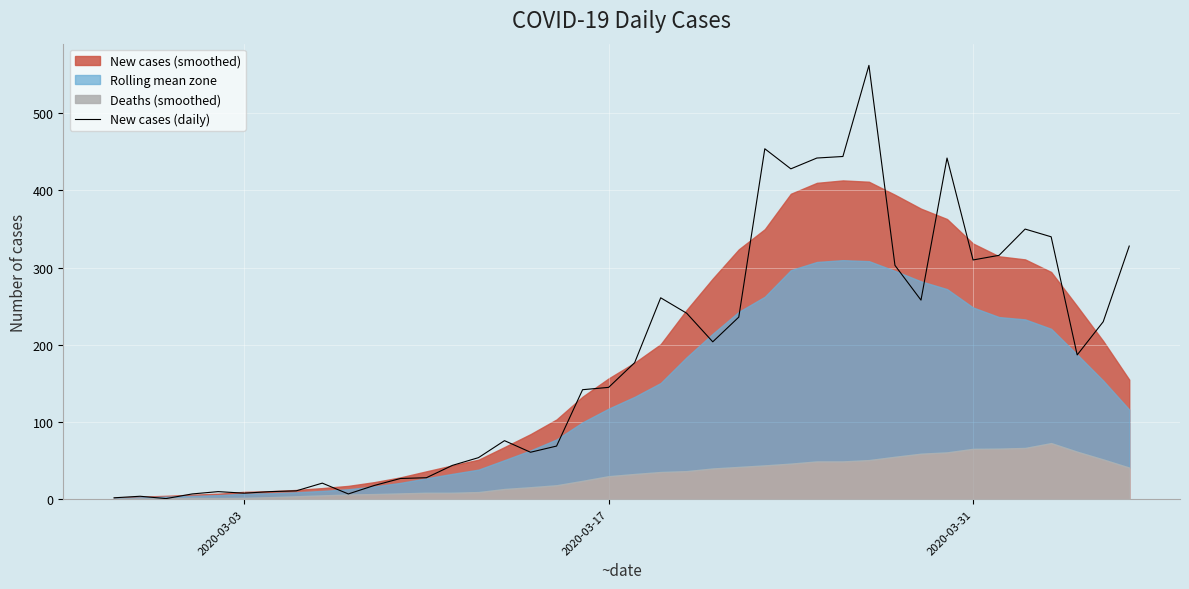

Reading right to left, transcribe all the data shown in this chart.

328	230	187	340	350	316	310	442	258	303	562	444	442	428	454	236	204	241	261	177	145	142	69	61	76	54	44	28	27	18	7	21	11	10	8	10	7	1	4	2